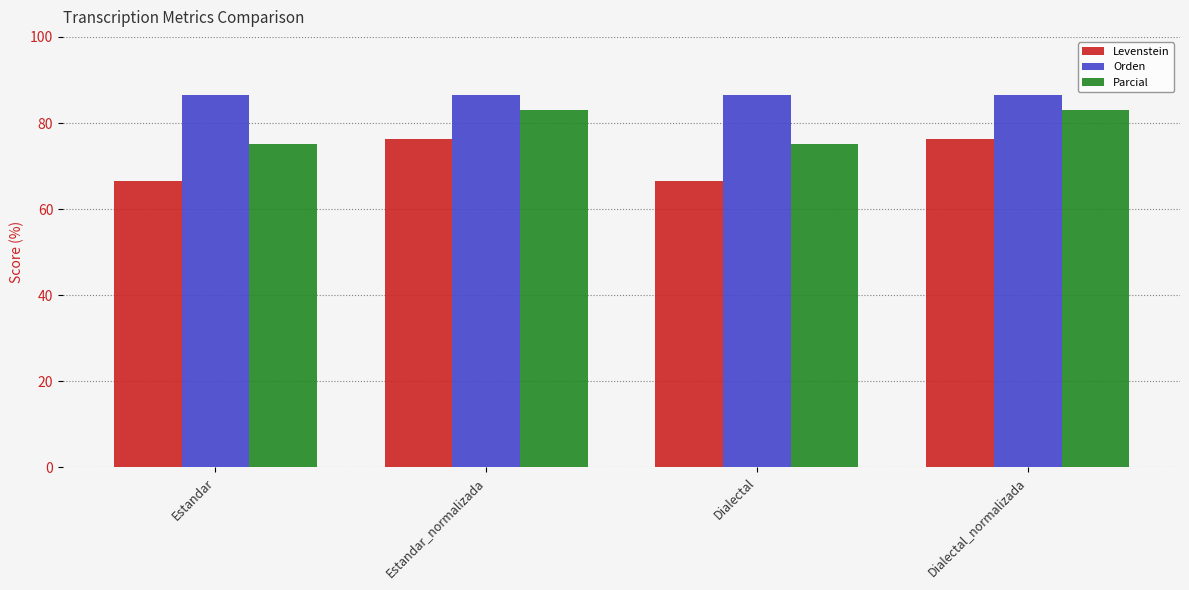

What is the difference between the Parcial values at Estandar_normalizada and Dialectal?

7.8